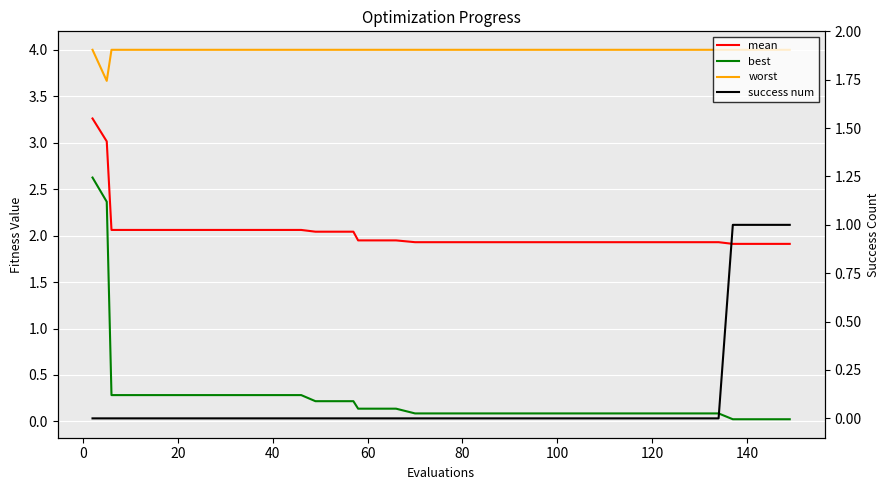

What are all the series names shown in the legend?

mean, best, worst, success num